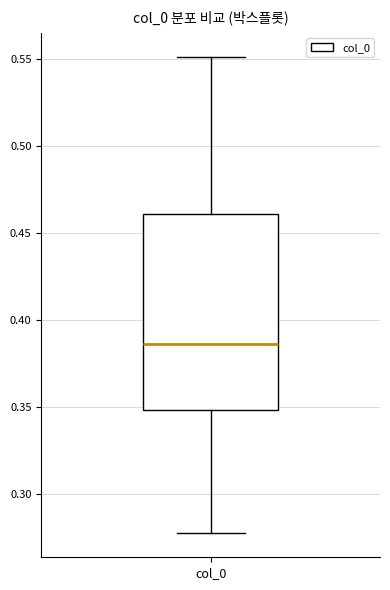

Transcribe this box plot: give where the median line is, the range the box spans, and where the two whiskers end, as read against the y-axis. The values are not printed on the chart, so give them approximately, as read against the axis.

median 0.385, box 0.350 to 0.460, whiskers 0.275 to 0.550